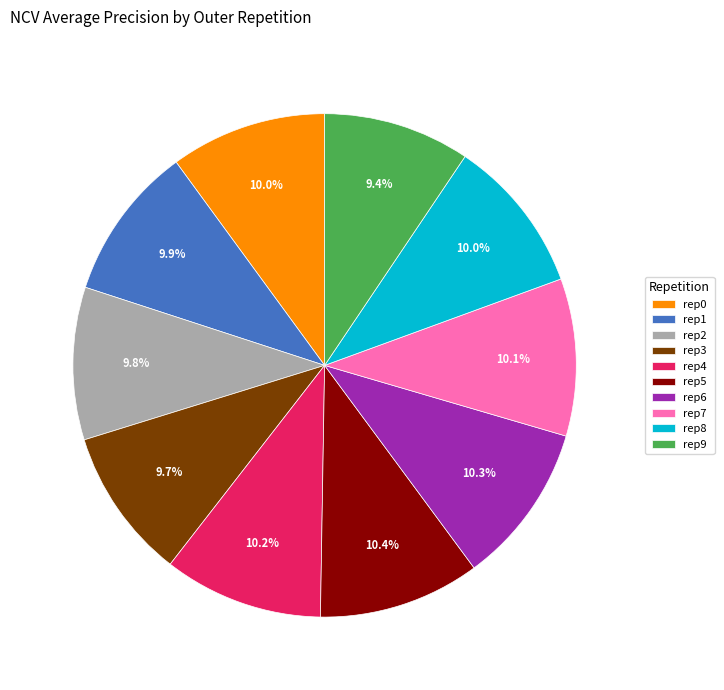

Combined, what portion of the pie is rep2 and rep1?

19.7%